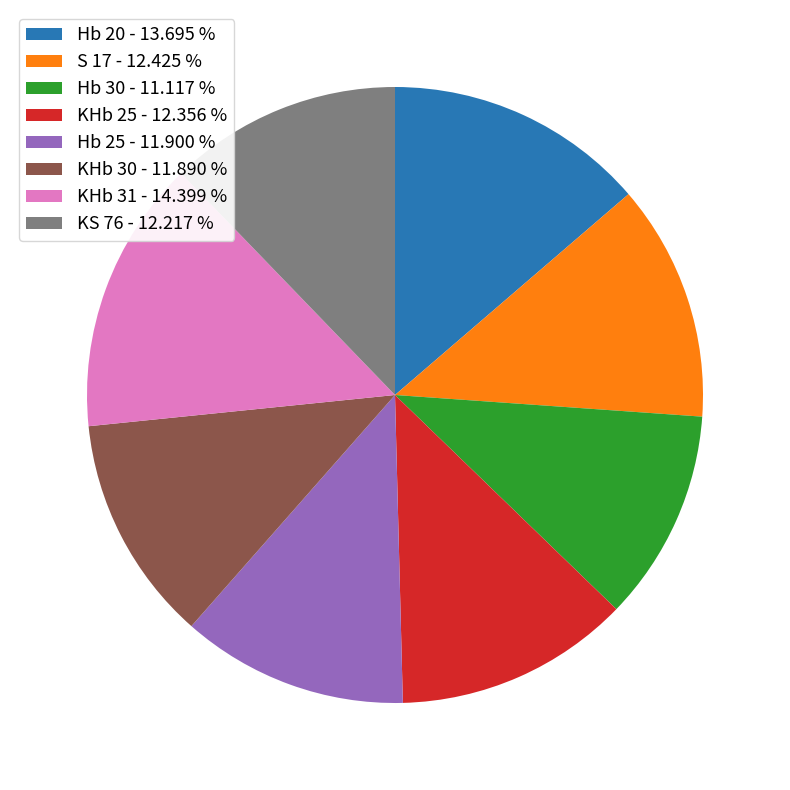

Combined, do Hb 20 - 13.695 % and KHb 31 - 14.399 % account for over 50%?

No